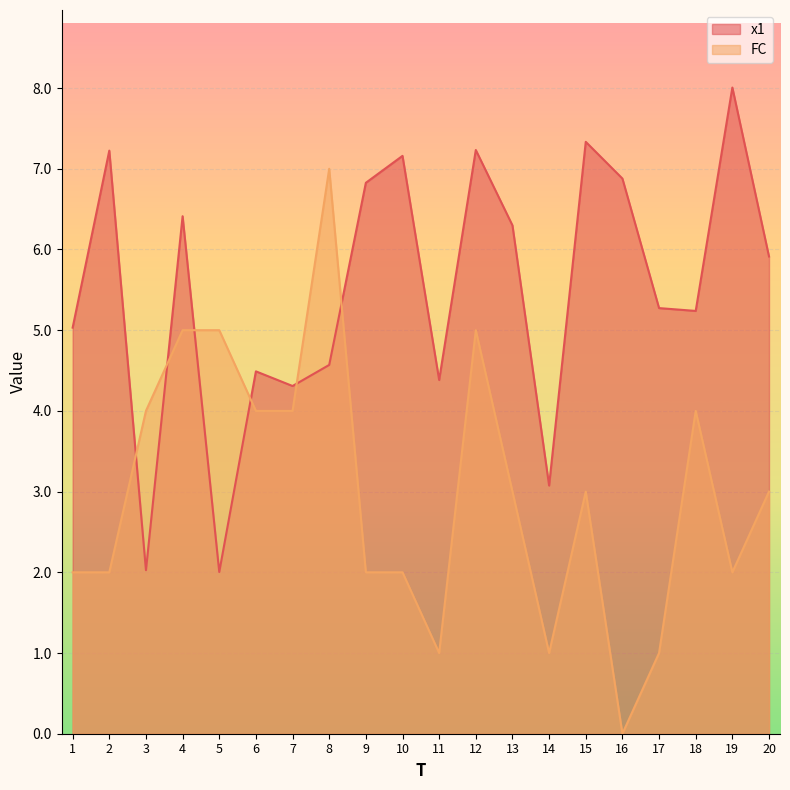

At which category does x1 reach its first local peak?

2